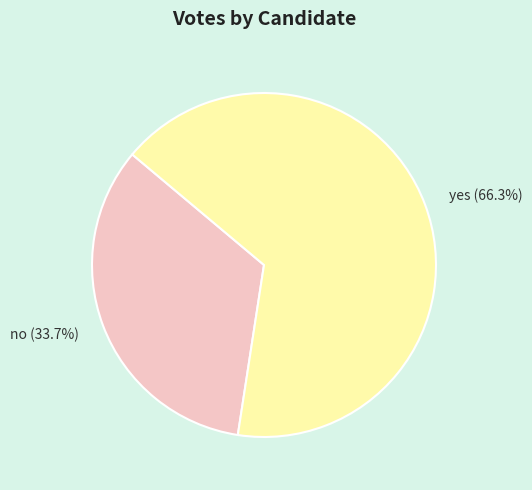

Is it true that no is 34% of the pie?

True